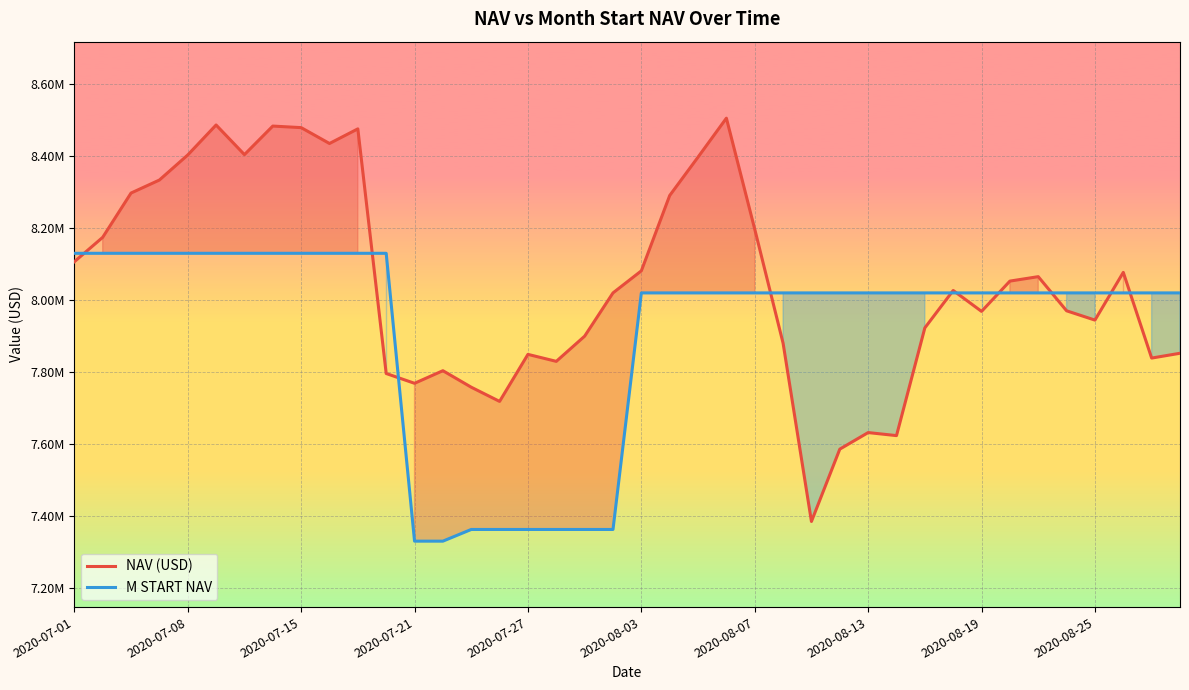

What are all the series names shown in the legend?

NAV (USD), M START NAV